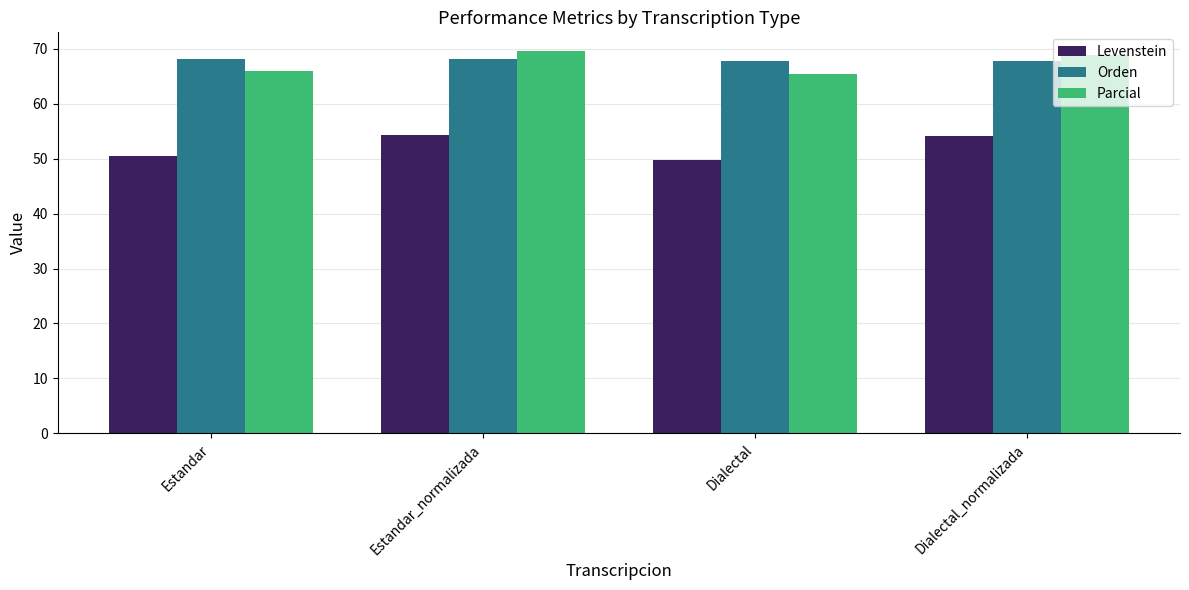

Is the value of Levenstein at Dialectal_normalizada greater than the value of Parcial at Dialectal?

No